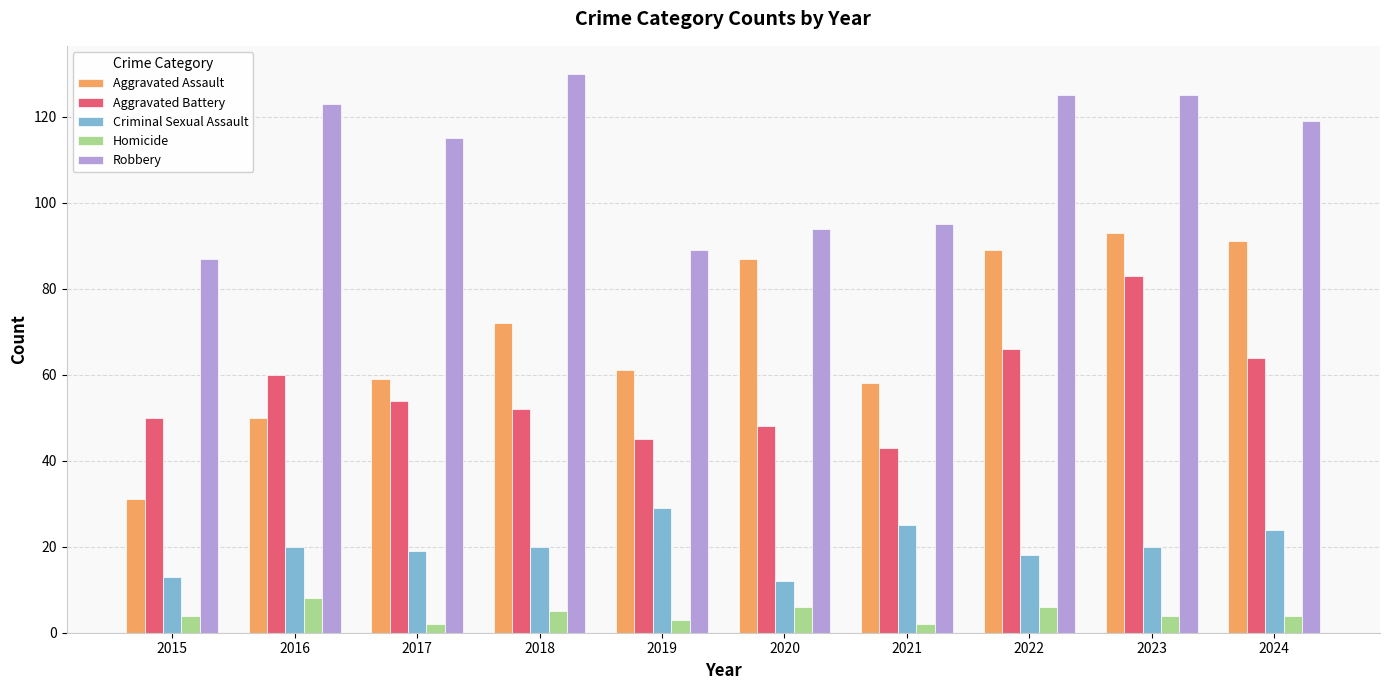

What are all the series names shown in the legend?

Aggravated Assault, Aggravated Battery, Criminal Sexual Assault, Homicide, Robbery